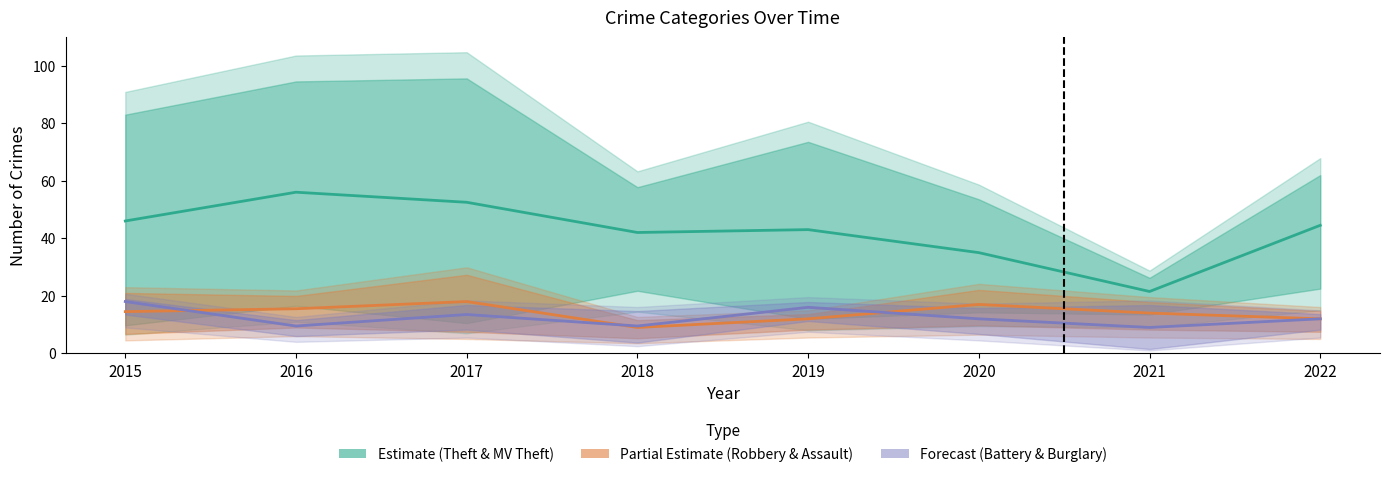

Between 2015 and 2016, which series saw the biggest shift?

Estimate (Theft & MV Theft)